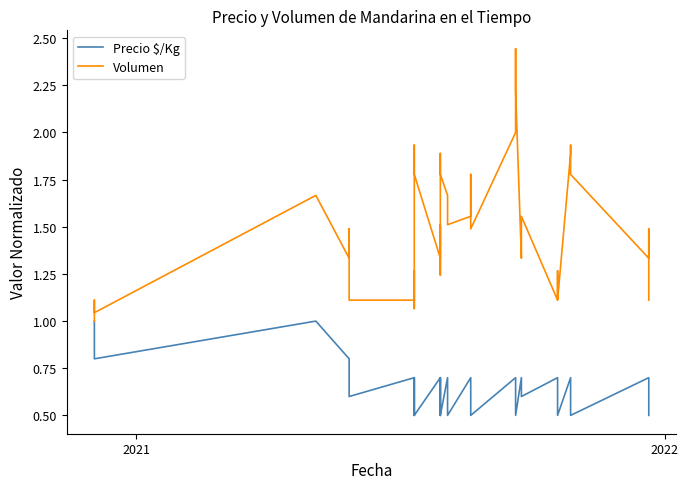

Rank the series by their average value, from highest to lowest.

Volumen, Precio $/Kg